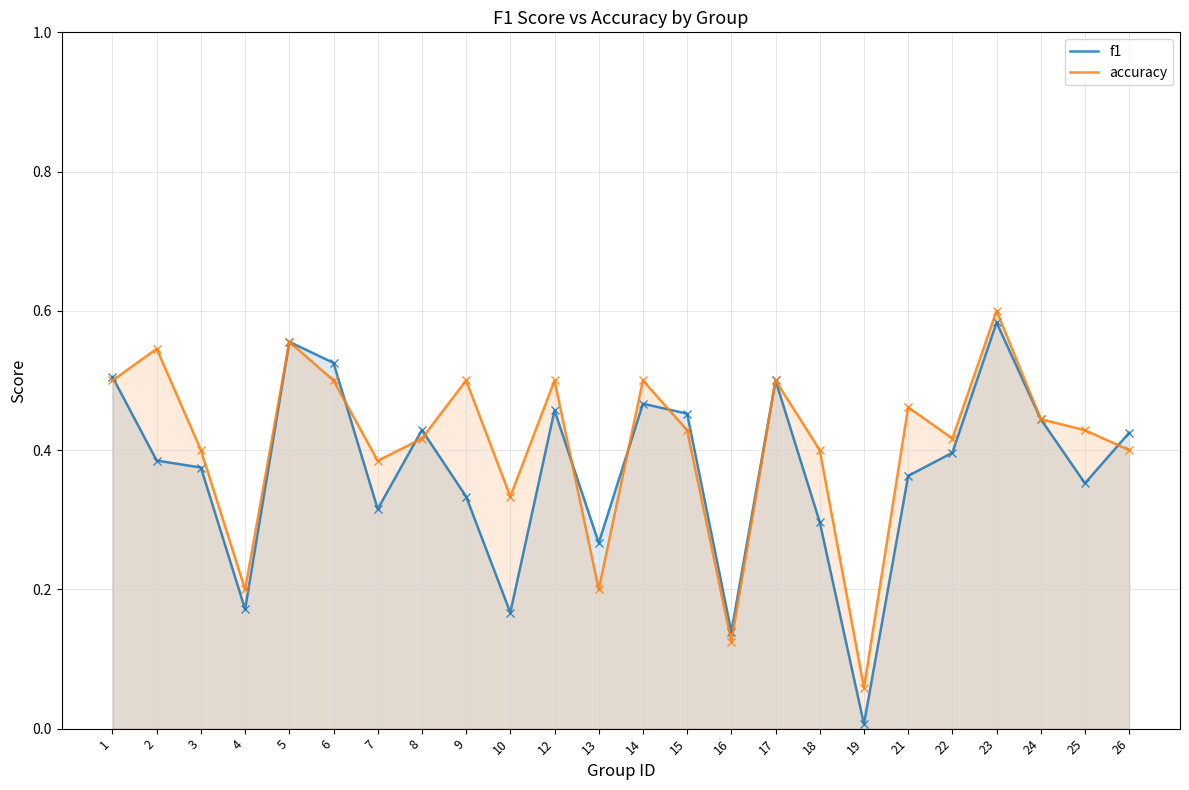

List the series in order of their overall mean, highest first.

accuracy, f1